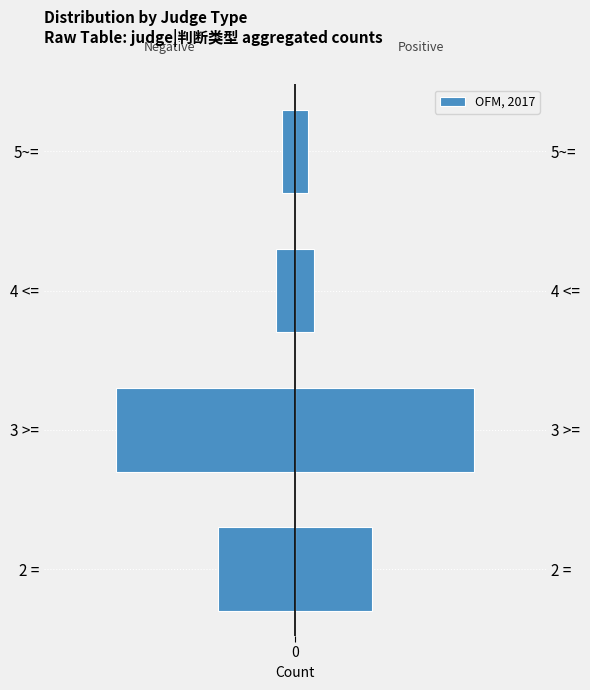

At how many categories does at least one series exceed -9?

4